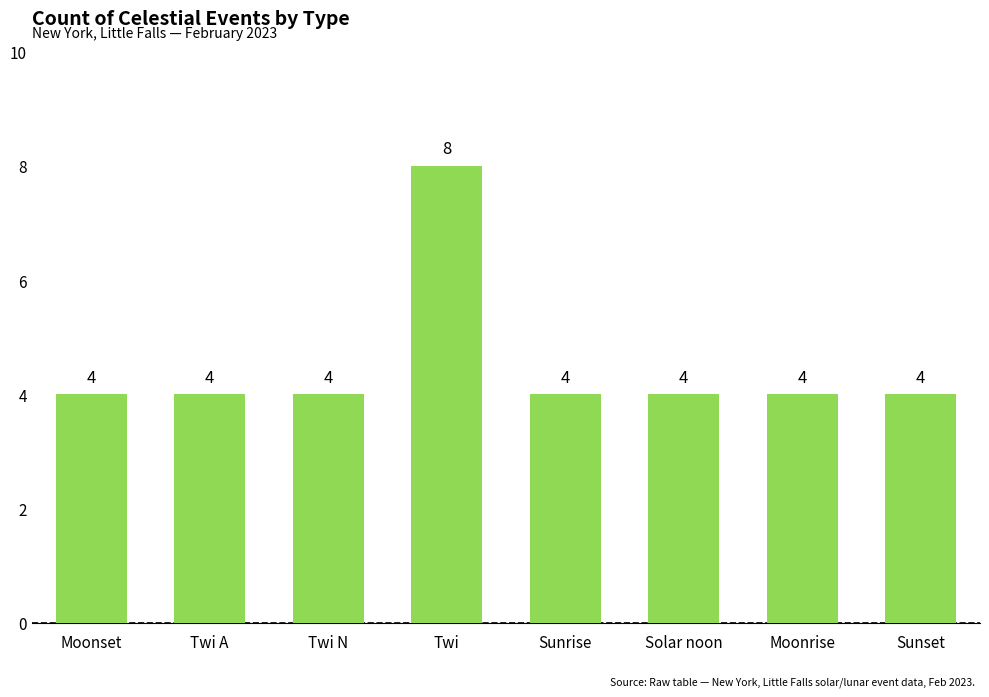

How many series are shown in this chart?

1